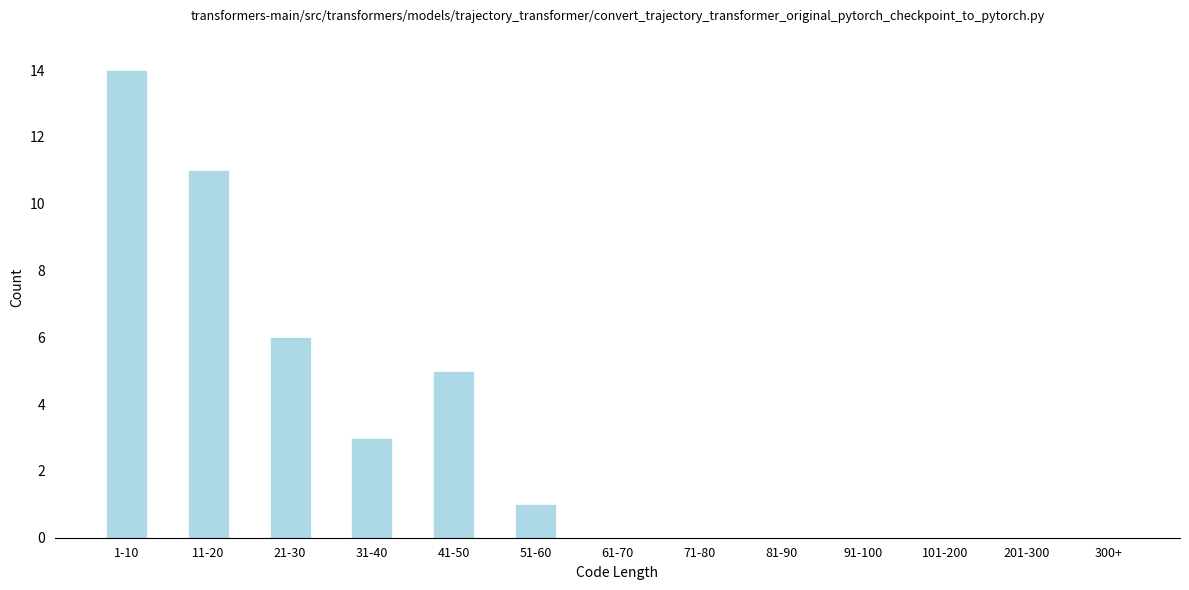

Reading left to right, list all the values displayed in this chart.

1-10=14	11-20=11	21-30=6	31-40=3	41-50=5	51-60=1	61-70=0	71-80=0	81-90=0	91-100=0	101-200=0	201-300=0	300+=0